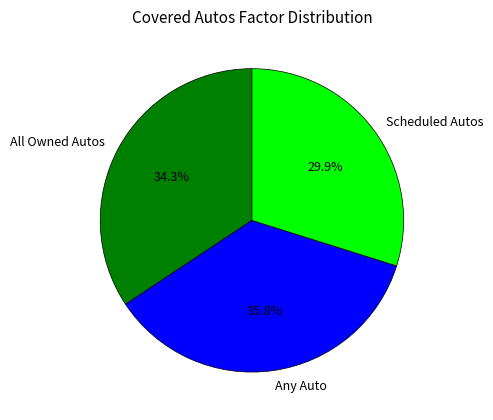

How many slices are in this pie chart?

3